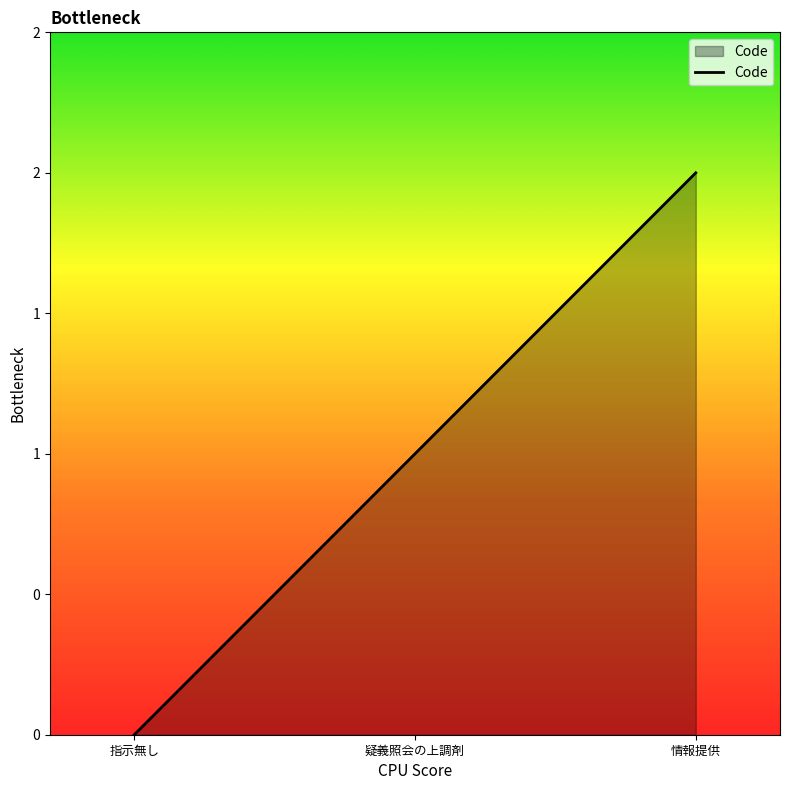

Does the chart display data point markers on the line(s)?

No